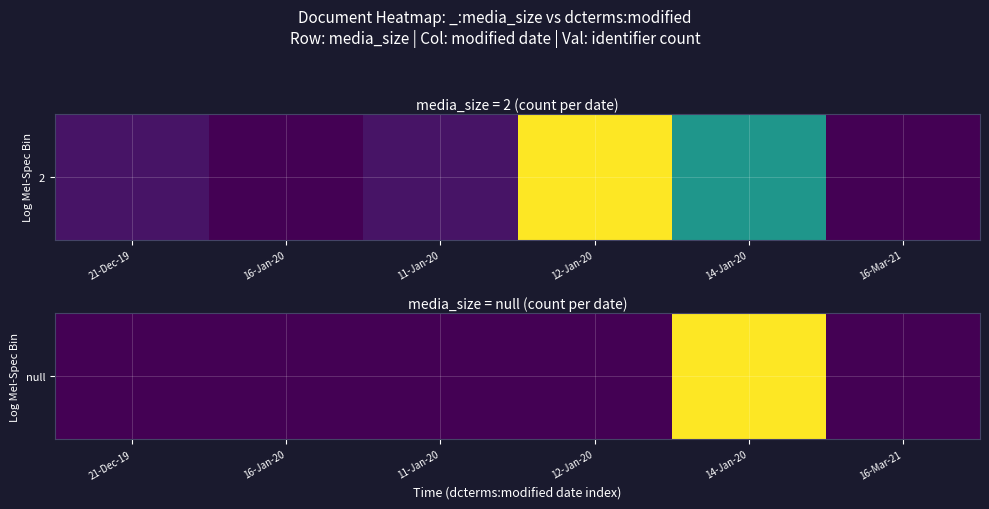

Which label corresponds to the smallest value in the chart?

21-Dec-19